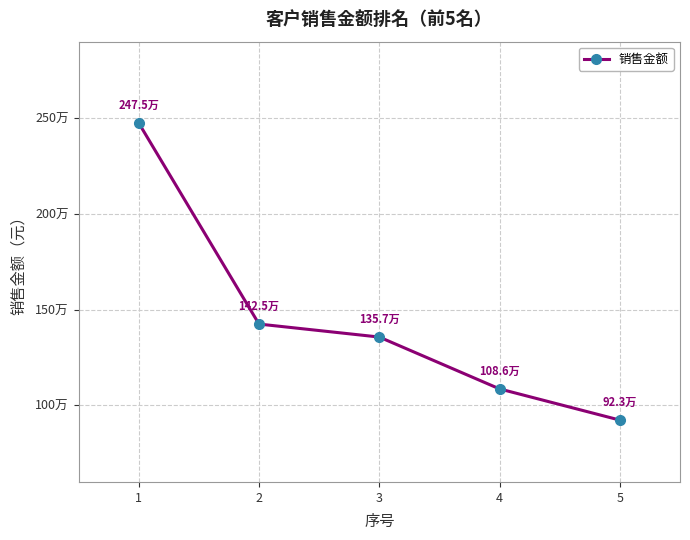

Reading left to right, what are all the values shown in this chart?

2475329.5	1424786.3	1356923.1	1086038.5	923076.9